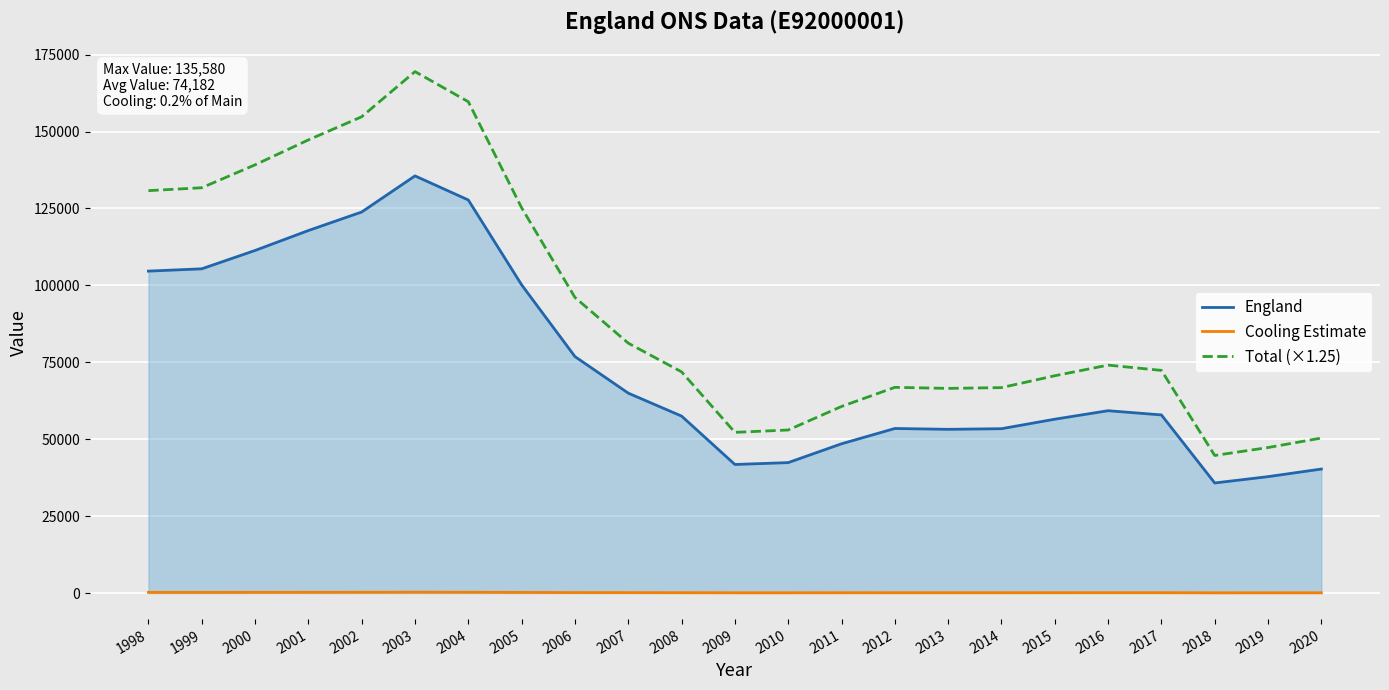

Rank the series by their maximum value, from highest to lowest.

Total (×1.25), England, Cooling Estimate